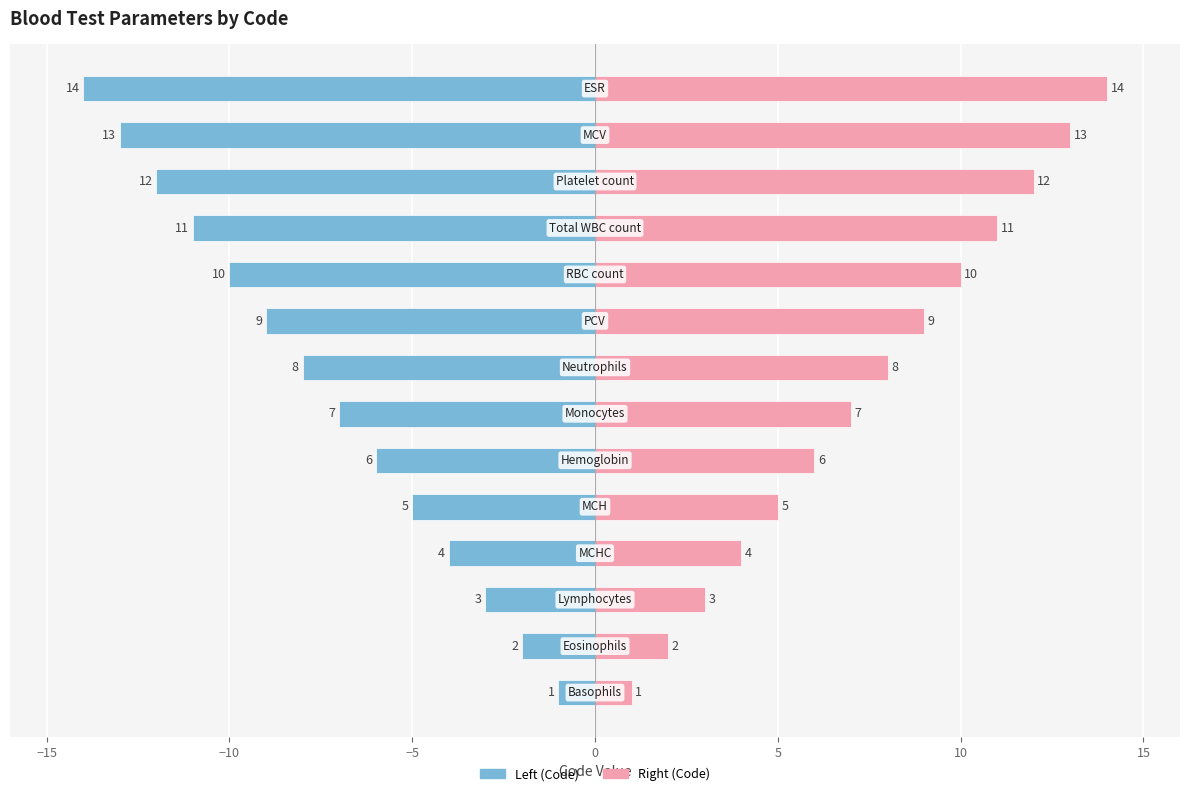

How many values in the Code (right) series are below 8?

7